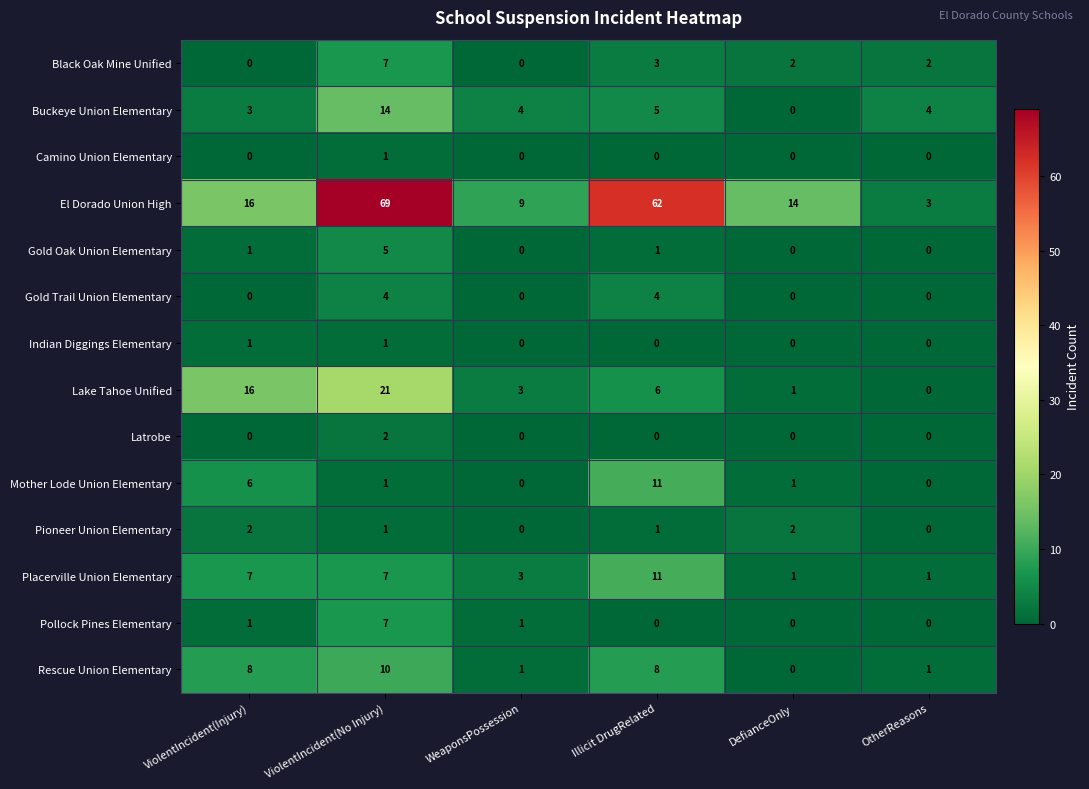

Count the number of categories in the chart.

6